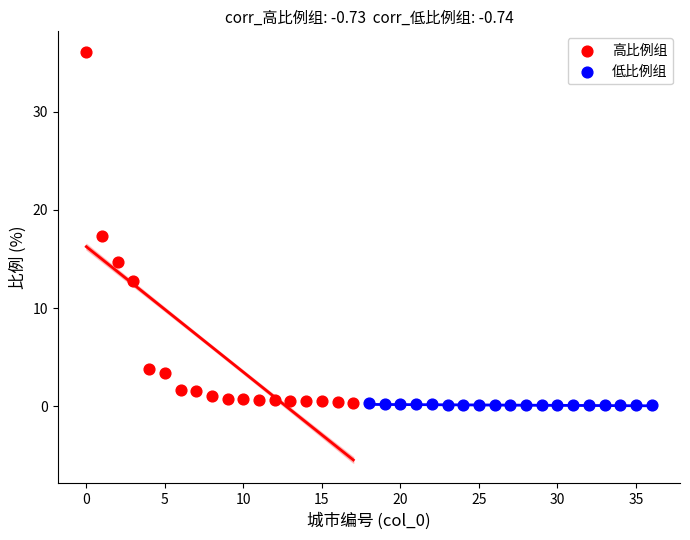

Which series reaches the maximum Y coordinate?

高比例组